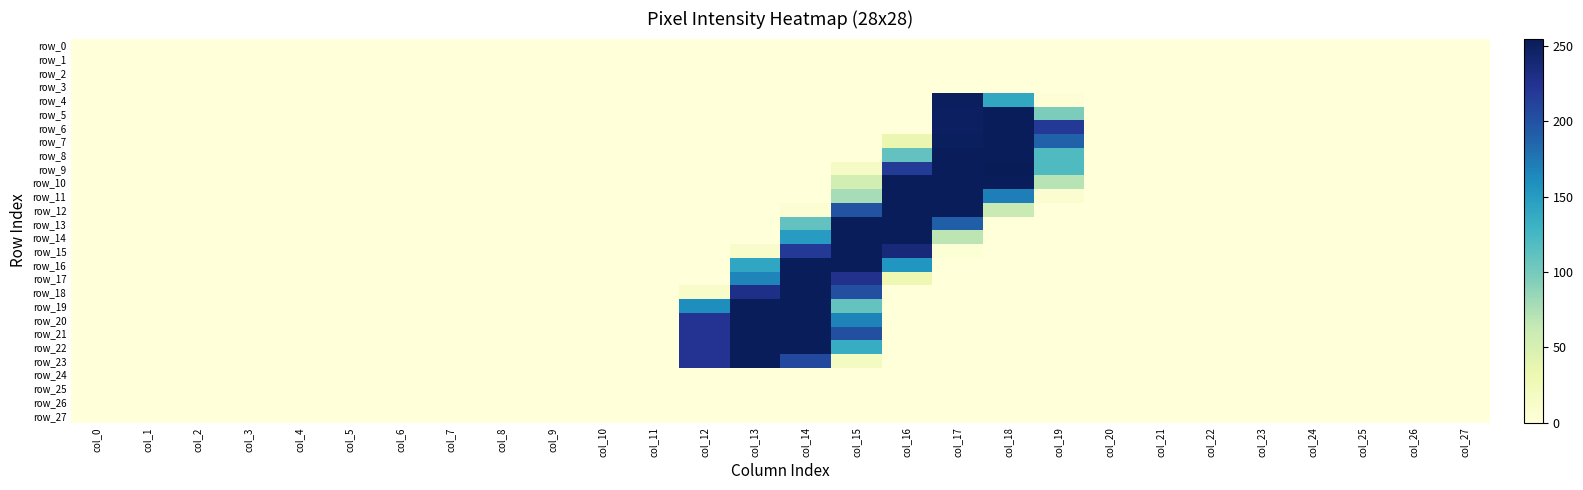

List the labels in order of row_2 value, smallest first.

col_0, col_1, col_2, col_3, col_4, col_5, col_6, col_7, col_8, col_9, col_10, col_11, col_12, col_13, col_14, col_15, col_16, col_17, col_18, col_19, col_20, col_21, col_22, col_23, col_24, col_25, col_26, col_27